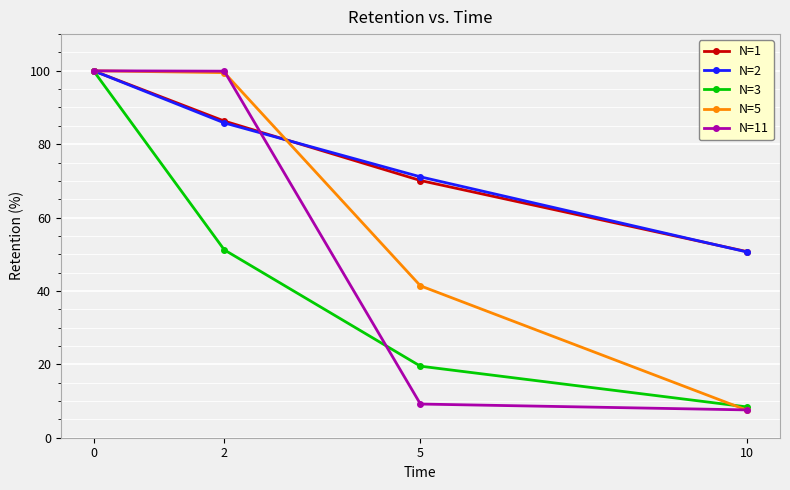

True or false: N=2 and N=11 cross at least once.

True